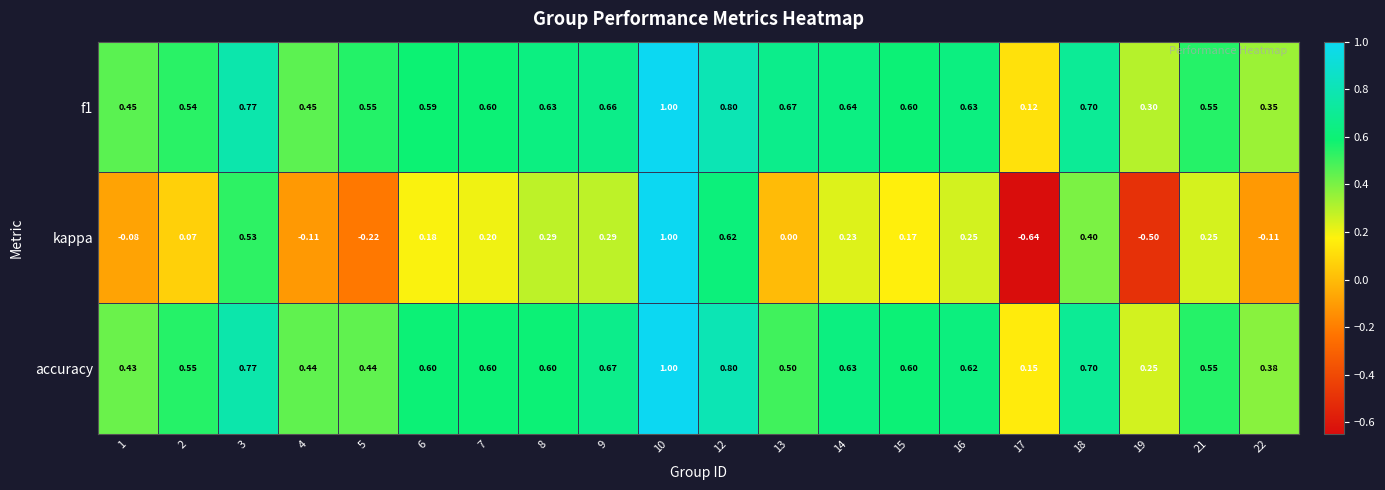

Is the value of accuracy at 13 greater than the value of kappa at 6?

Yes